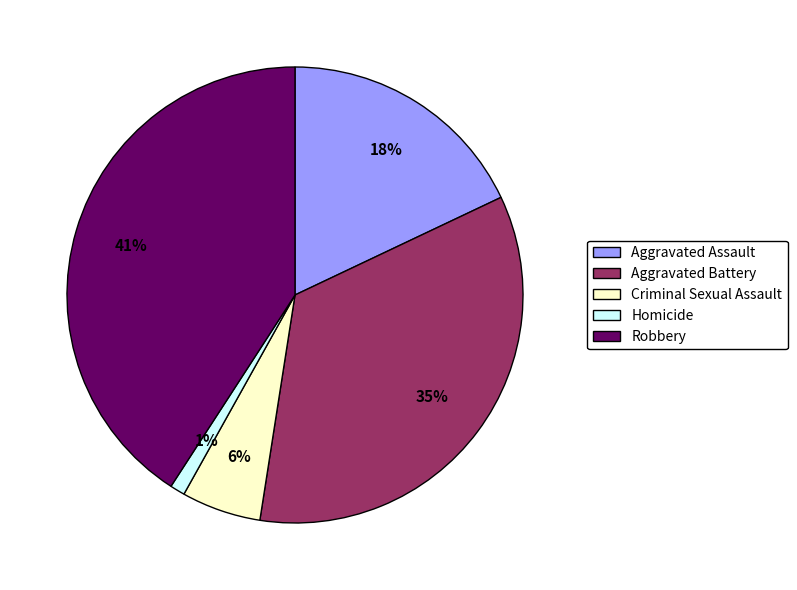

Do Aggravated Battery and Criminal Sexual Assault together represent more than half of the pie?

No